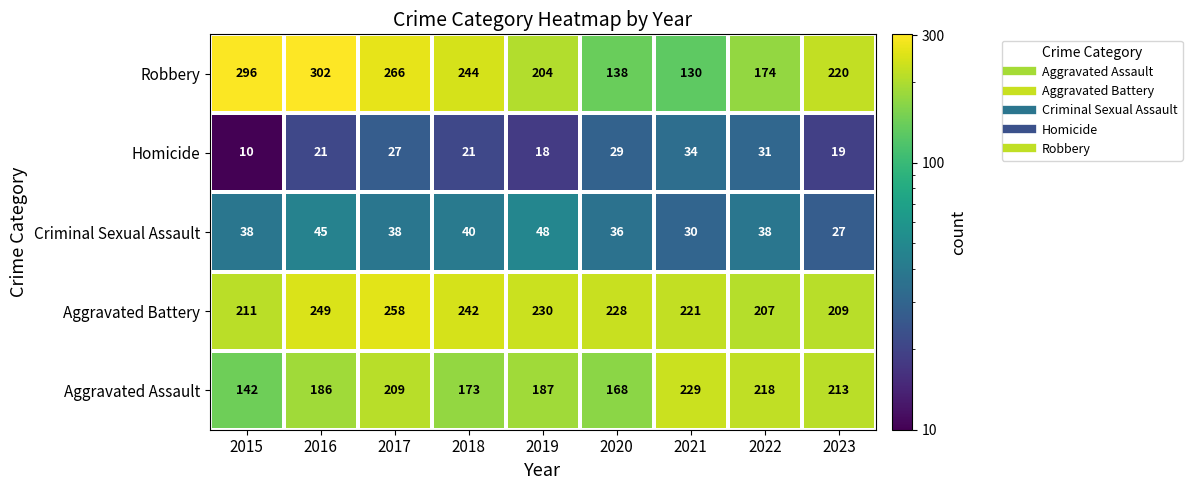

At how many categories does at least one series exceed 62?

9